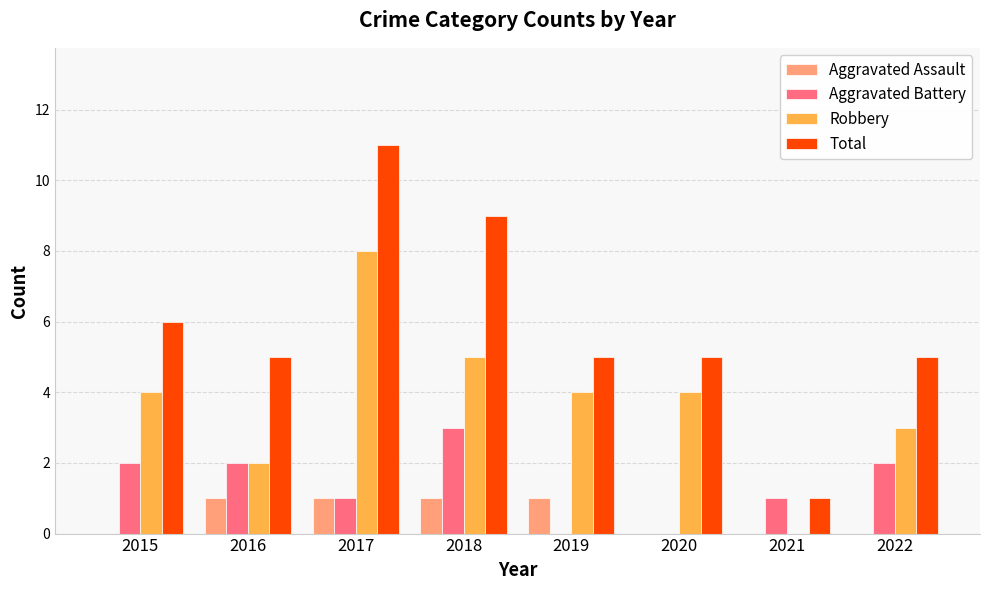

Is the value of Total at 2018 greater than the value of Aggravated Battery at 2021?

Yes